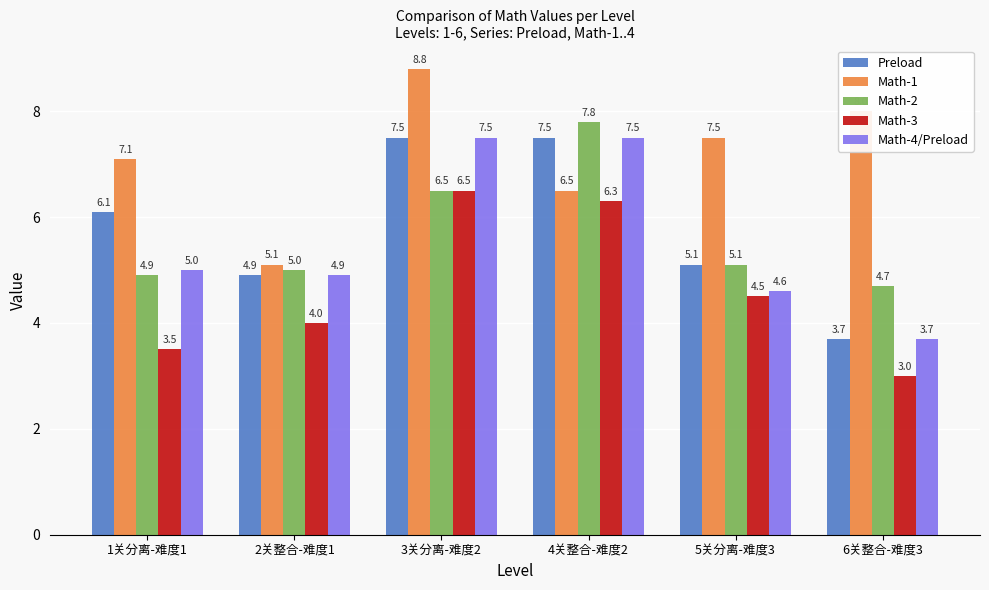

What is the spread (max minus min) of values at 3关分离-难度2?

2.3